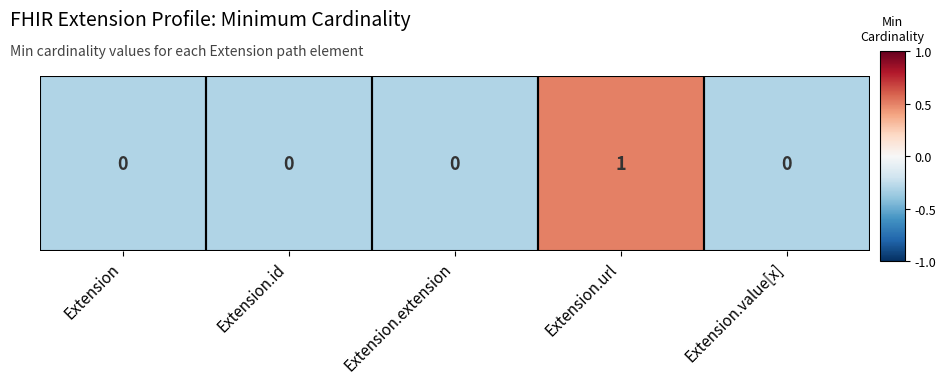

How many values are between 0 and 1?

1